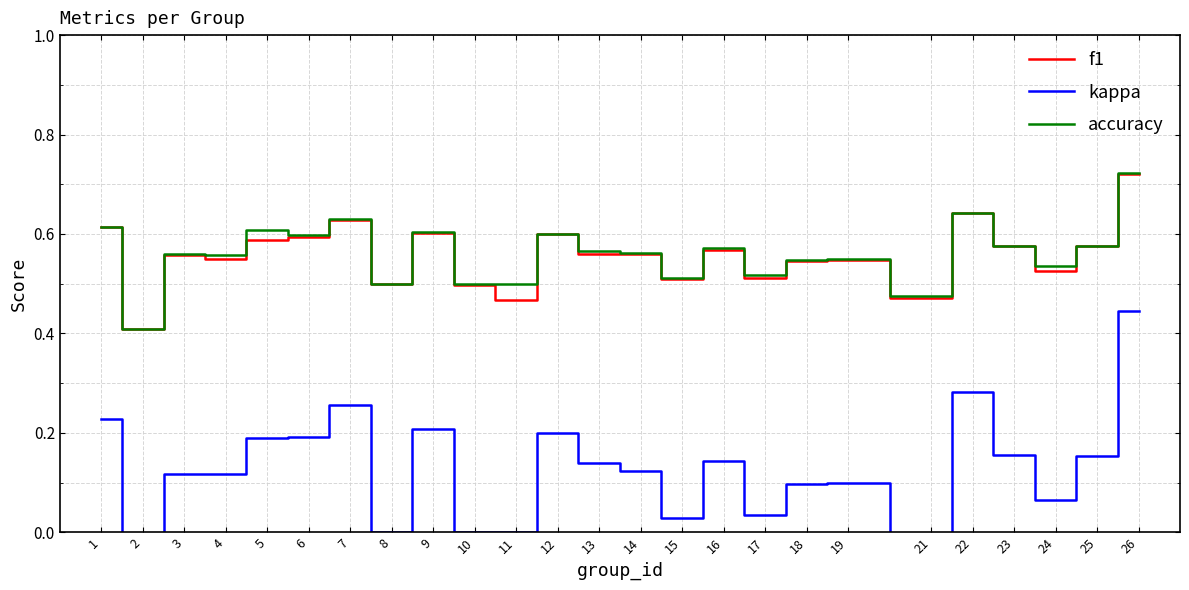

True or false: accuracy and kappa cross at least once.

False